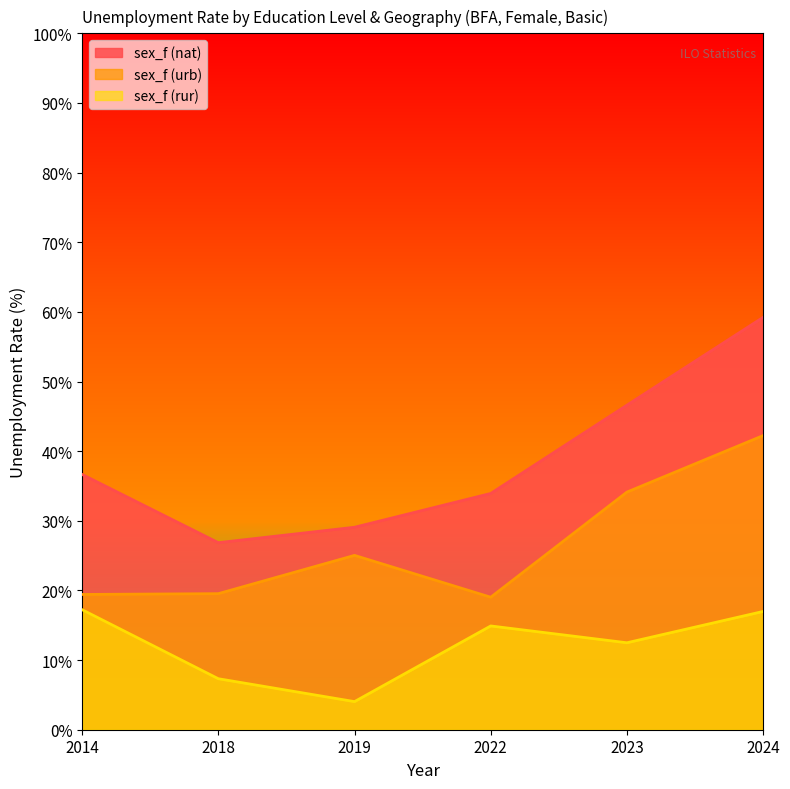

How many distinct data groups are displayed?

3